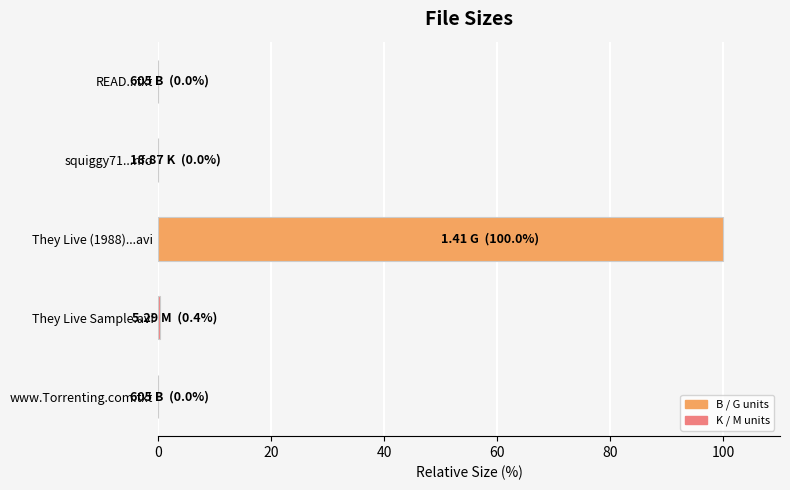

What is the greatest value displayed?

100.0